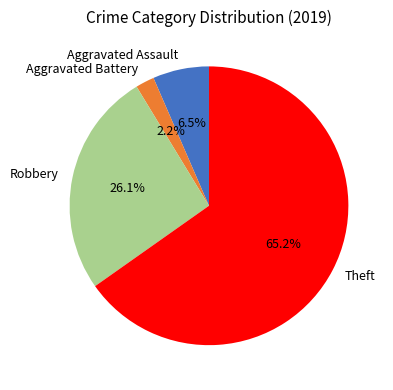

How many slices are in this pie chart?

4